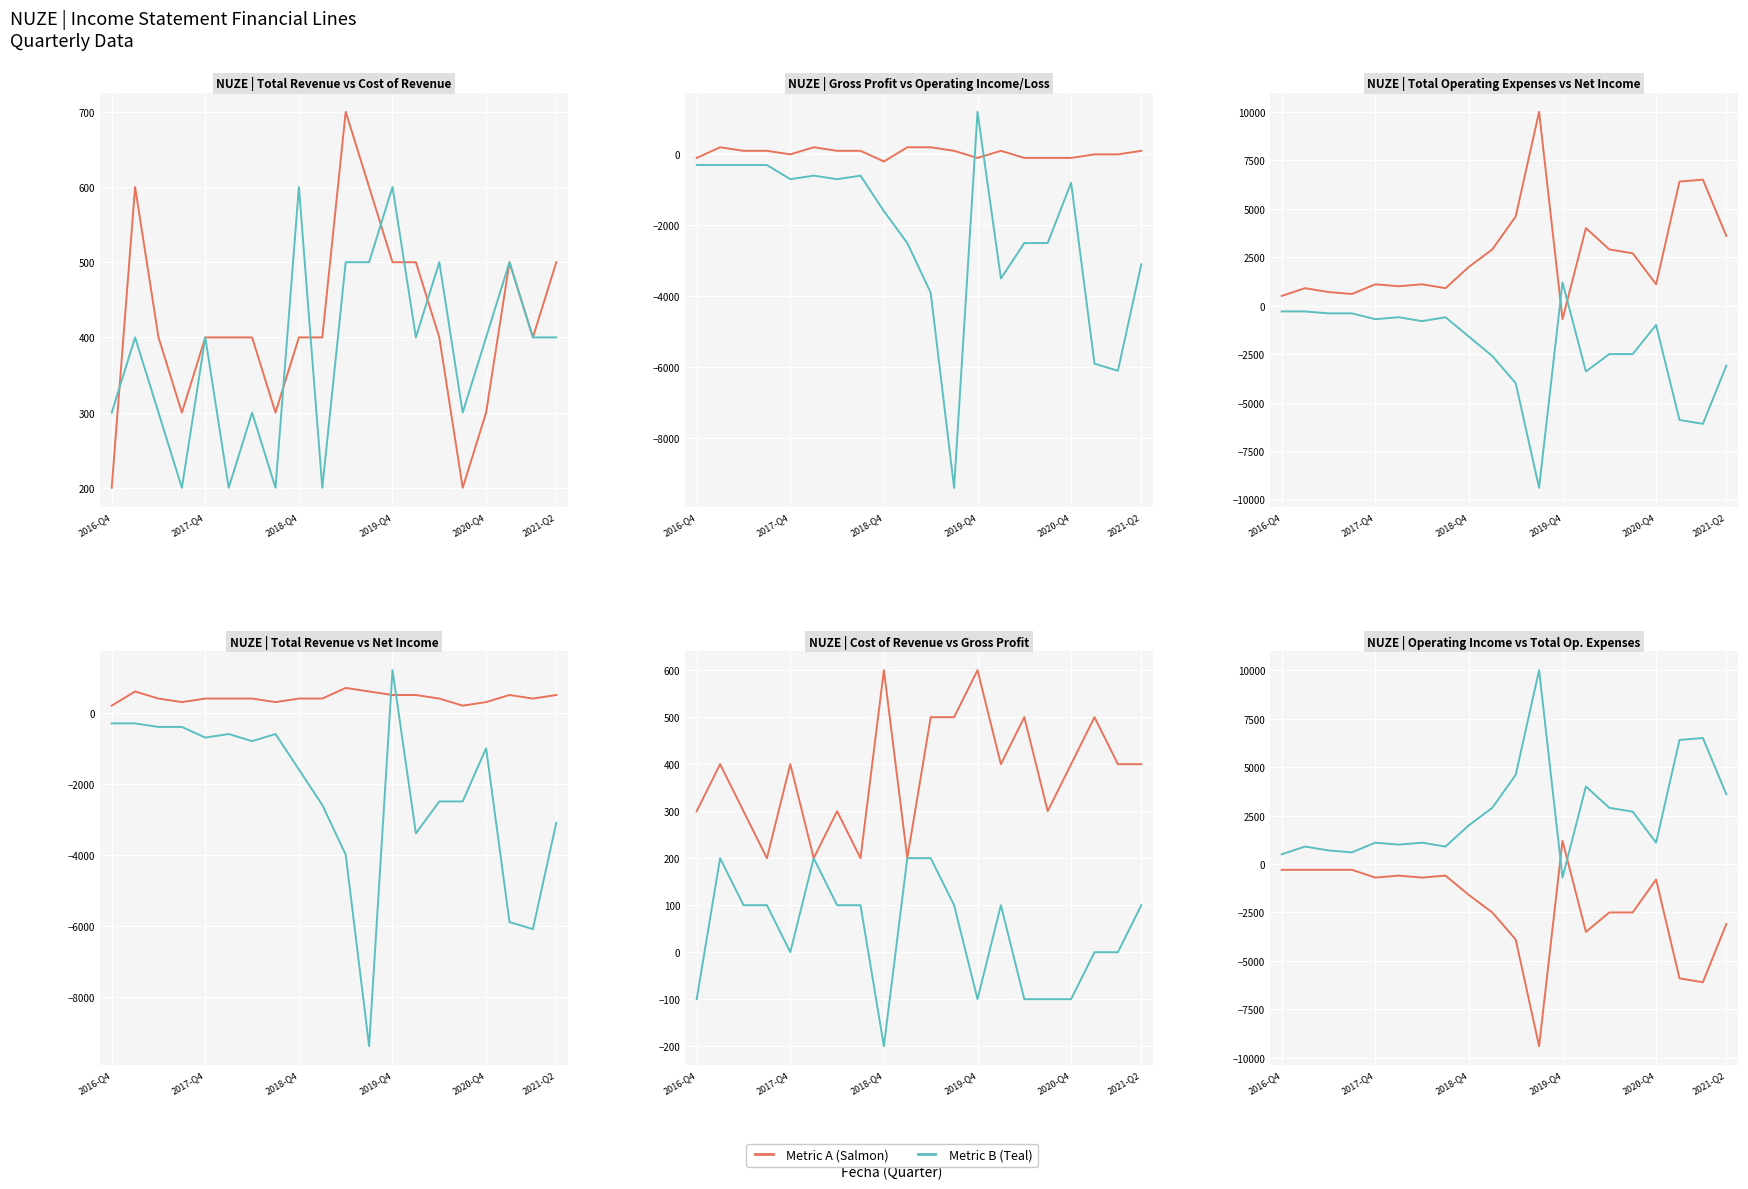

What is the value of the Total Operating Expenses point at the 3rd from the left?

700